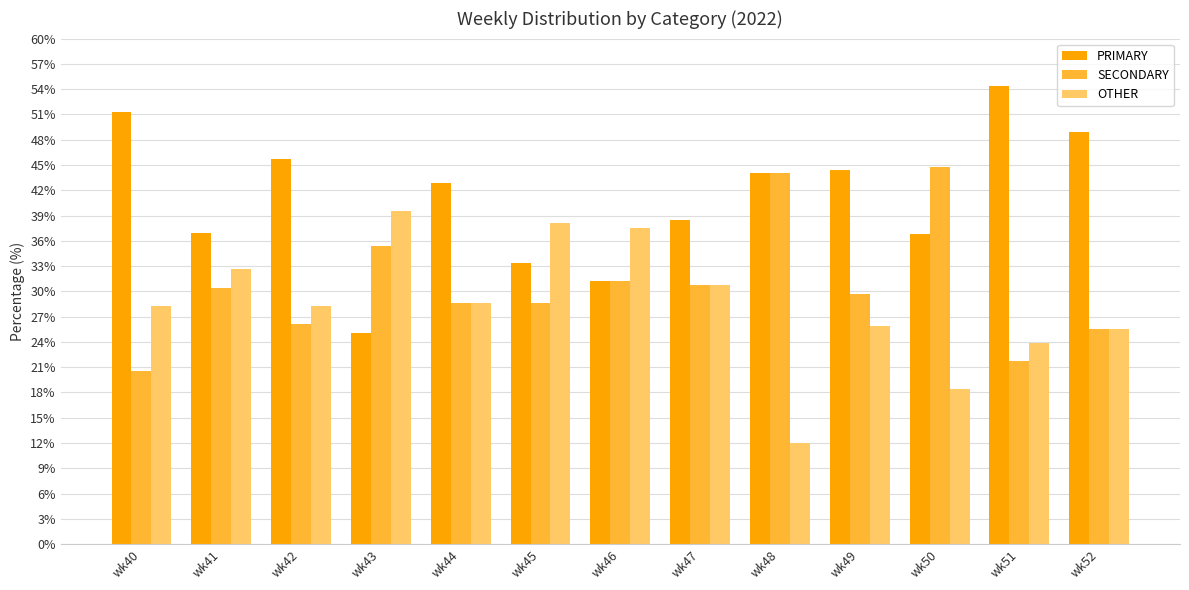

What is the spread (max minus min) of values at wk43?

14.6